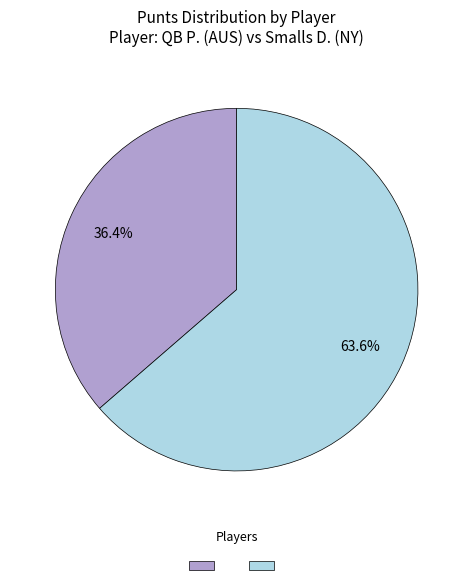

Does any single category account for the majority?

Yes